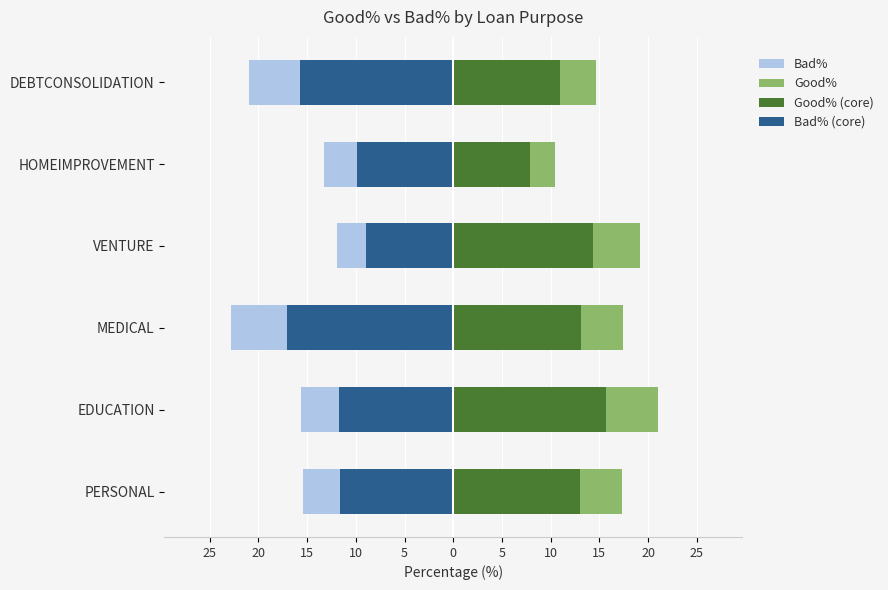

Between EDUCATION and MEDICAL, which is larger?

EDUCATION